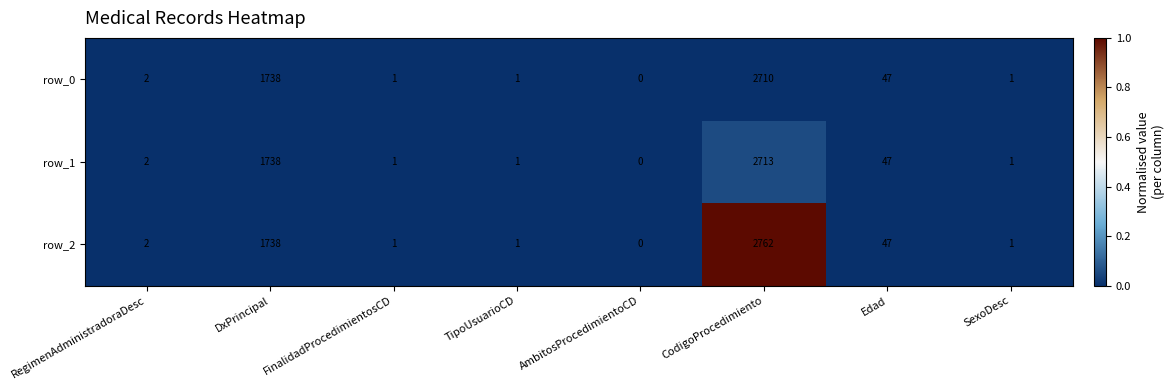

Rank the series by their maximum value, from highest to lowest.

row_2, row_1, row_0